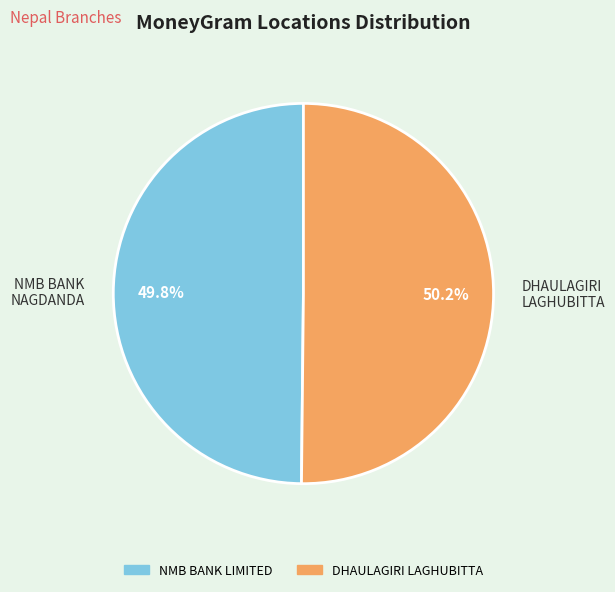

Does any single category account for the majority?

Yes